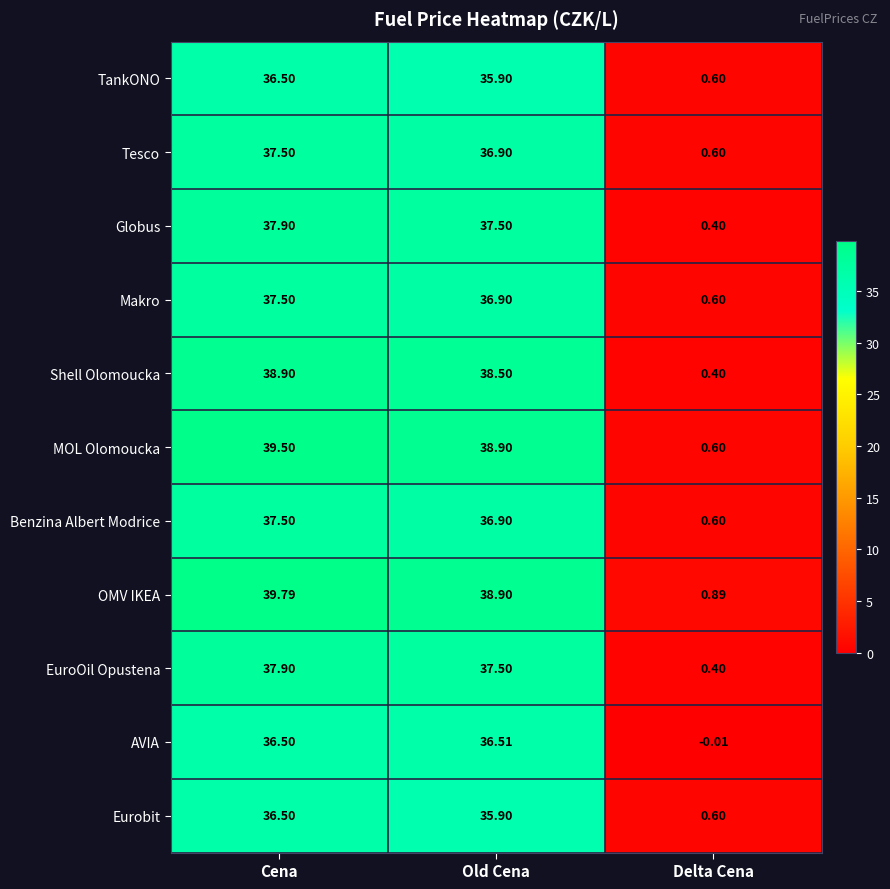

At which label is Makro closest to 19?

Old Cena